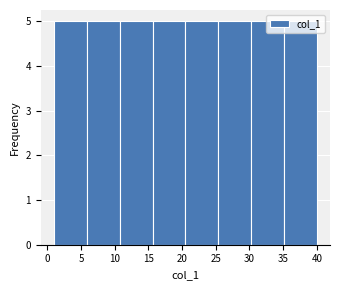

Reading left to right, transcribe this chart: for each bar, give the range it covers on the x-axis and its height. Neither the bar edges nor the heights are printed on the chart, so give them approximately, as read against the axes.

1.0 to 6.0: 5
6.0 to 11.0: 5
11.0 to 15.5: 5
15.5 to 20.5: 5
20.5 to 25.5: 5
25.5 to 30.5: 5
30.5 to 35.0: 5
35.0 to 40.0: 5